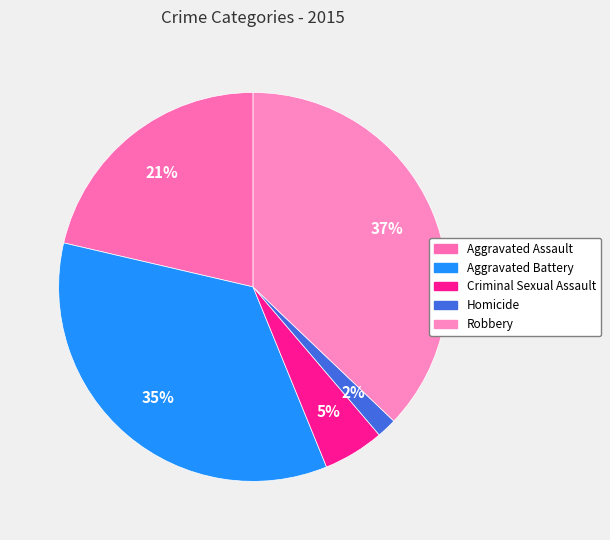

To the nearest percent, what percentage of the pie is Aggravated Battery?

35%